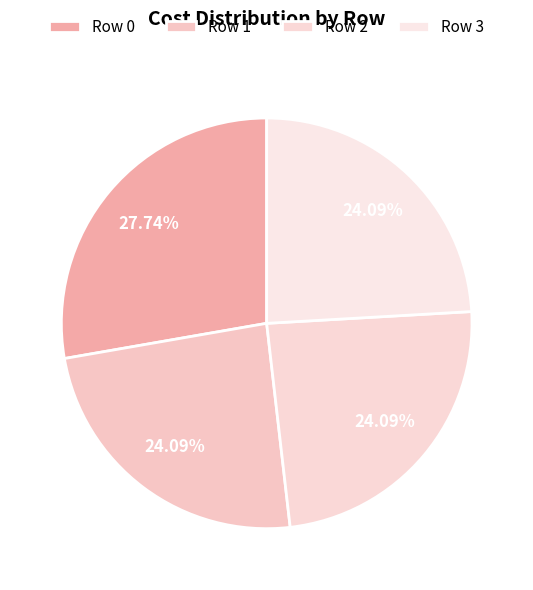

How many segments does this pie chart have?

4